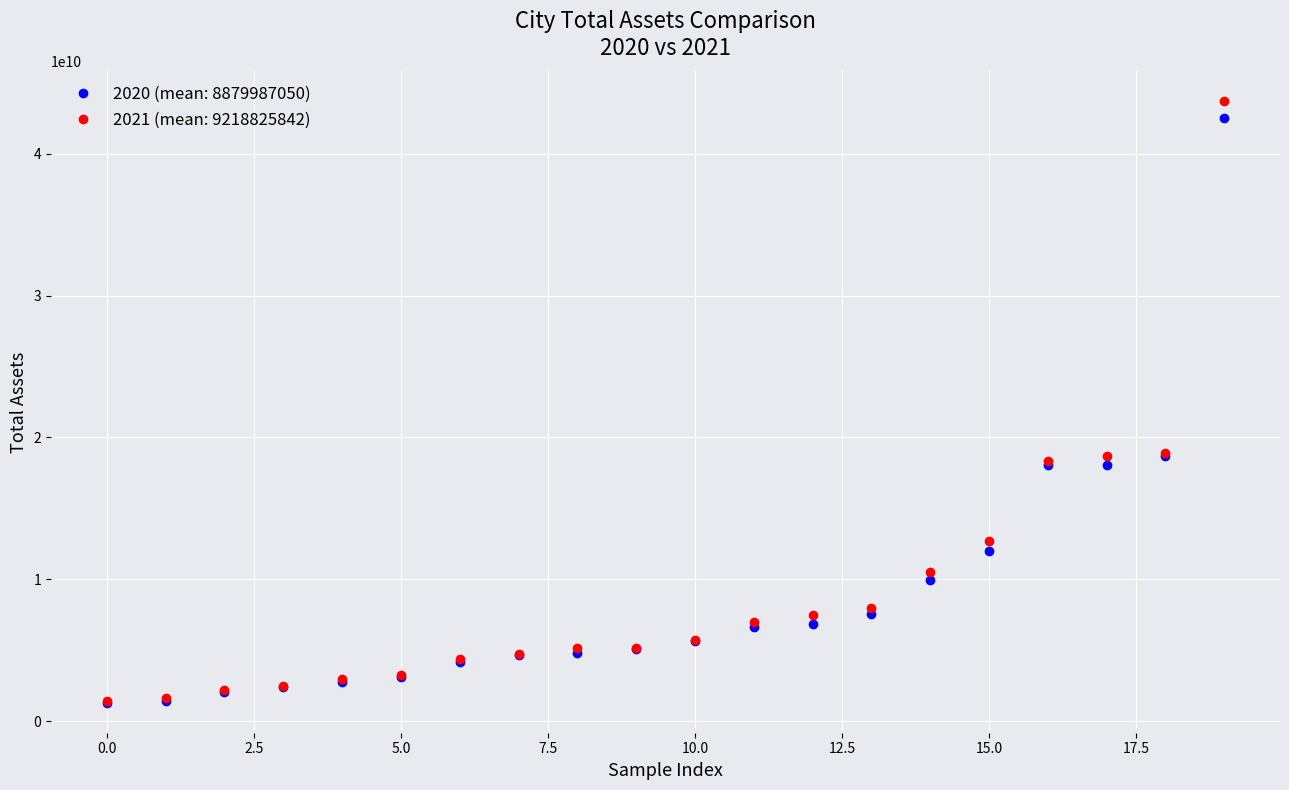

Which series has the widest spread of values?

2021 (mean: 9218825842)